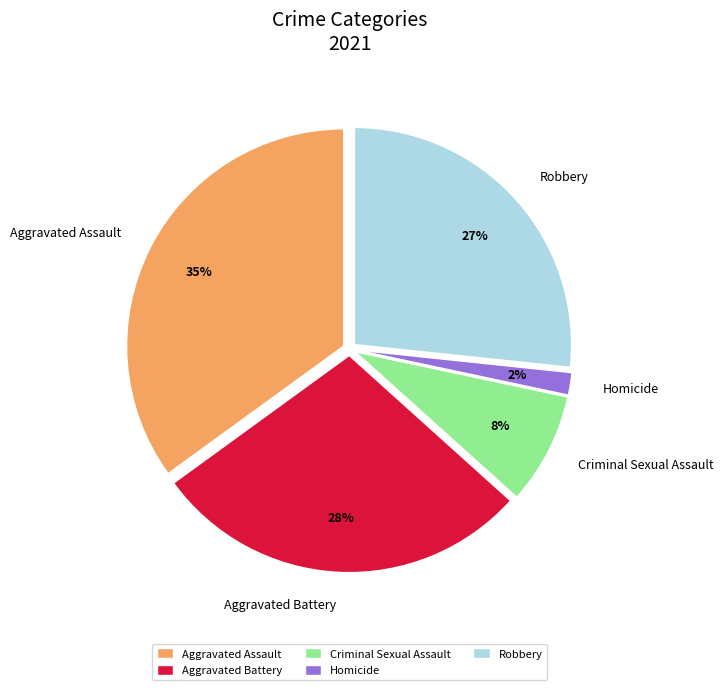

Is Robbery the majority of the pie?

No